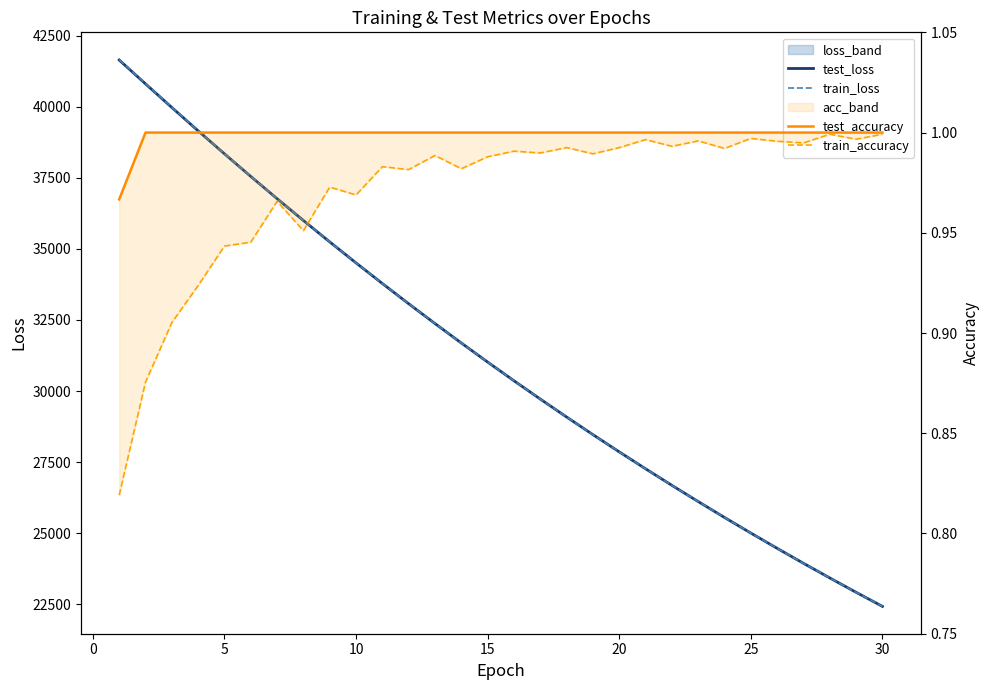

True or false: train_loss and test_accuracy cross at least once.

False